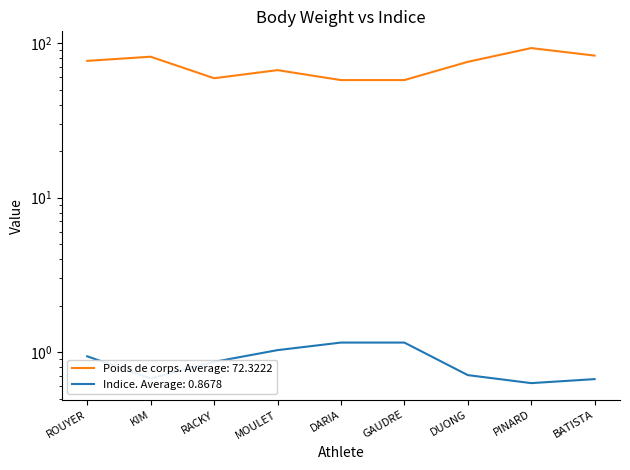

Which series has the widest spread of values?

Poids de corps